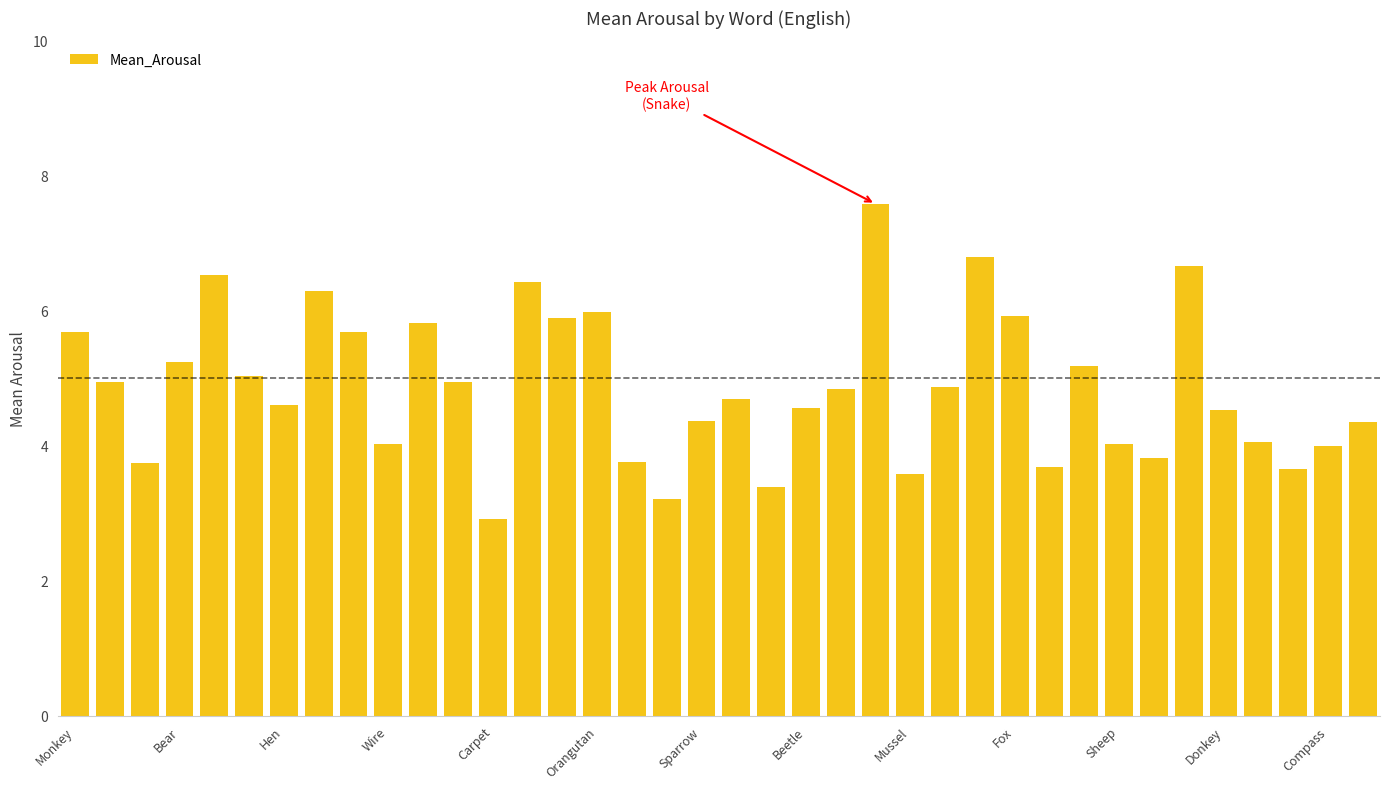

What is the value of the 13th bar from the left?

2.9